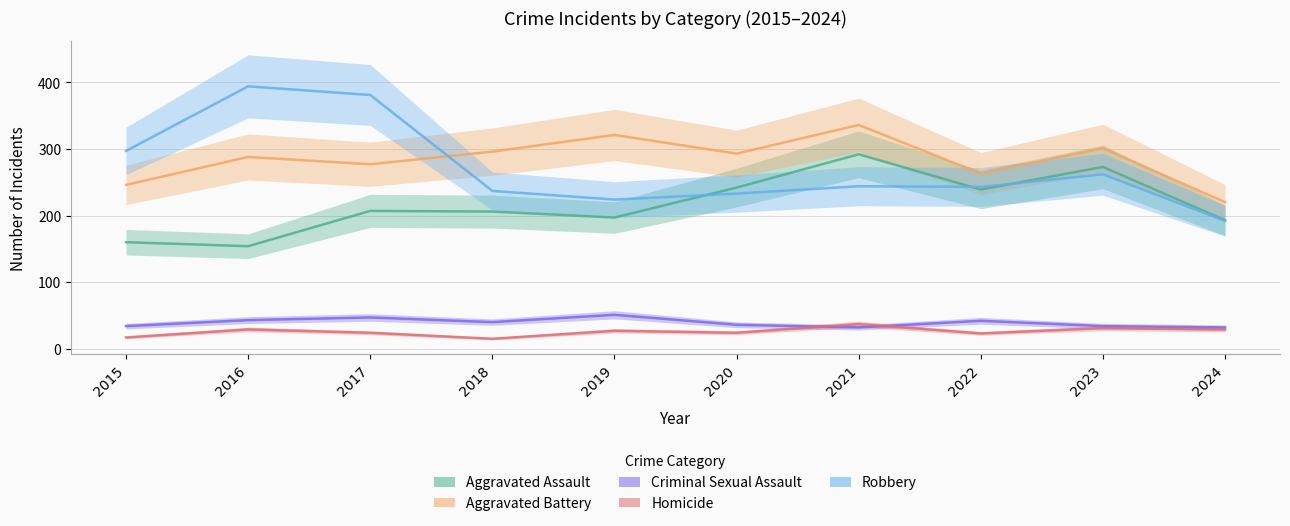

Is it true that Aggravated Battery equals 321 at 2019?

True